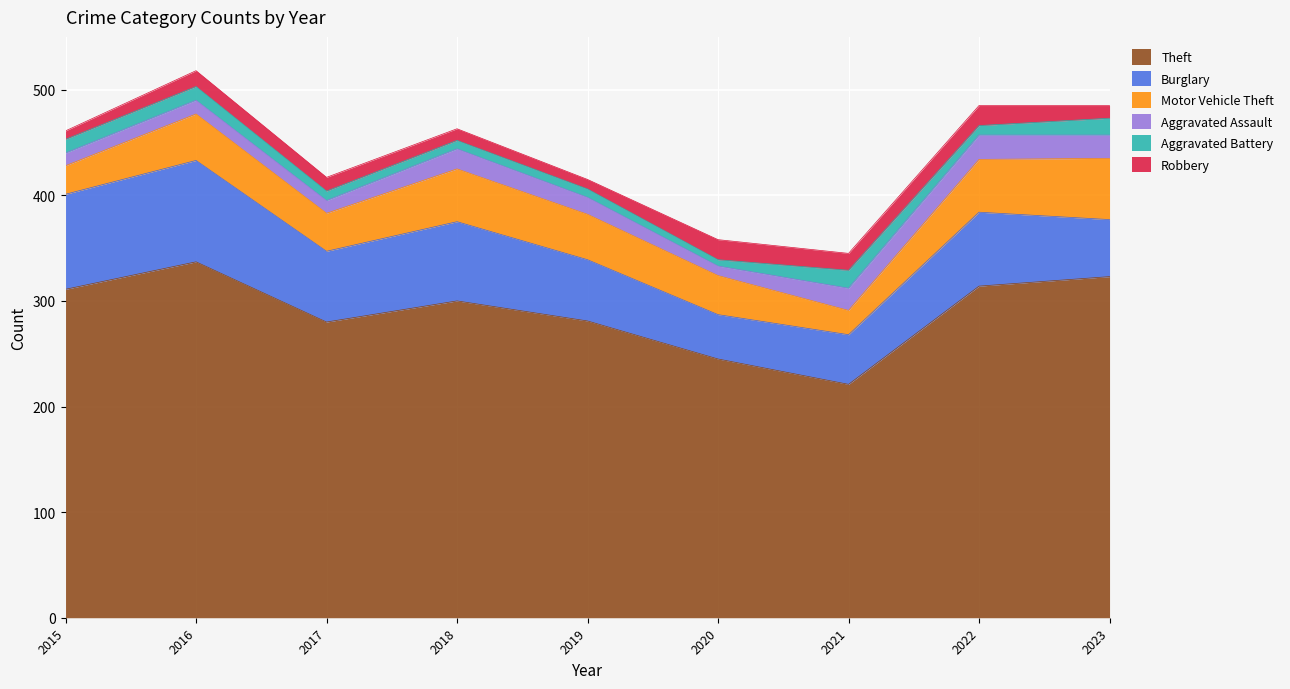

What is the total value across all series at 2018?

463